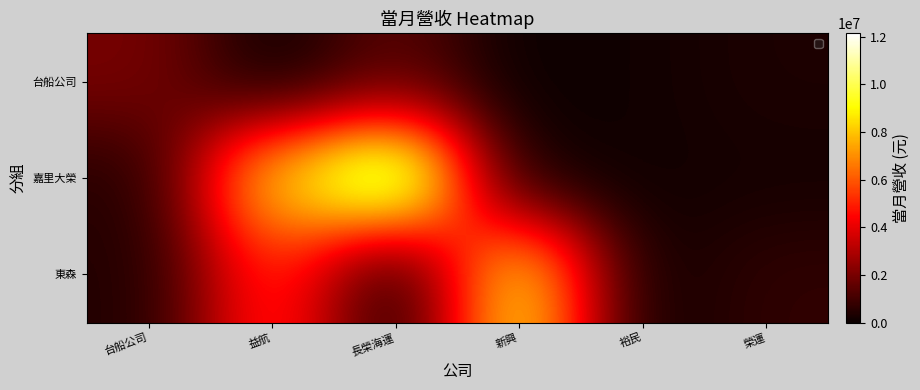

Rank the series at 長榮海運 from lowest to highest value.

東森, 台船公司, 嘉里大榮